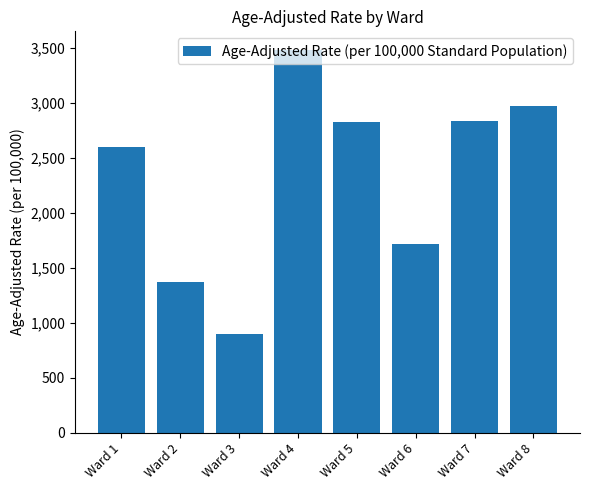

What is the sum of all values?

18690.2